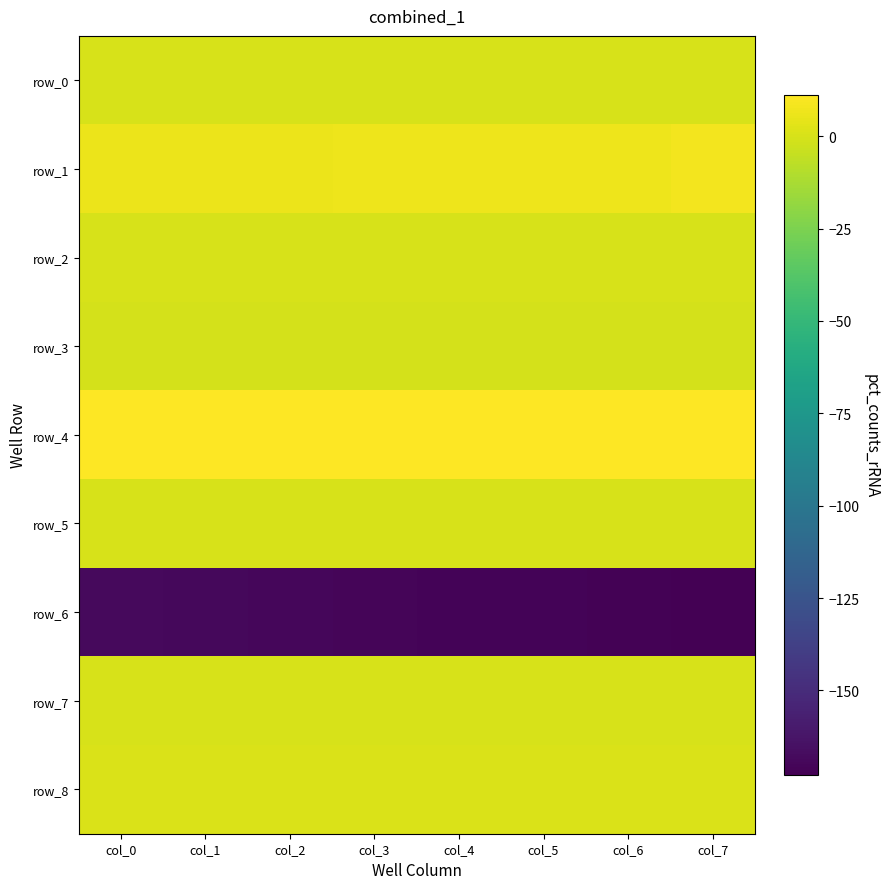

Count the number of categories in the chart.

8